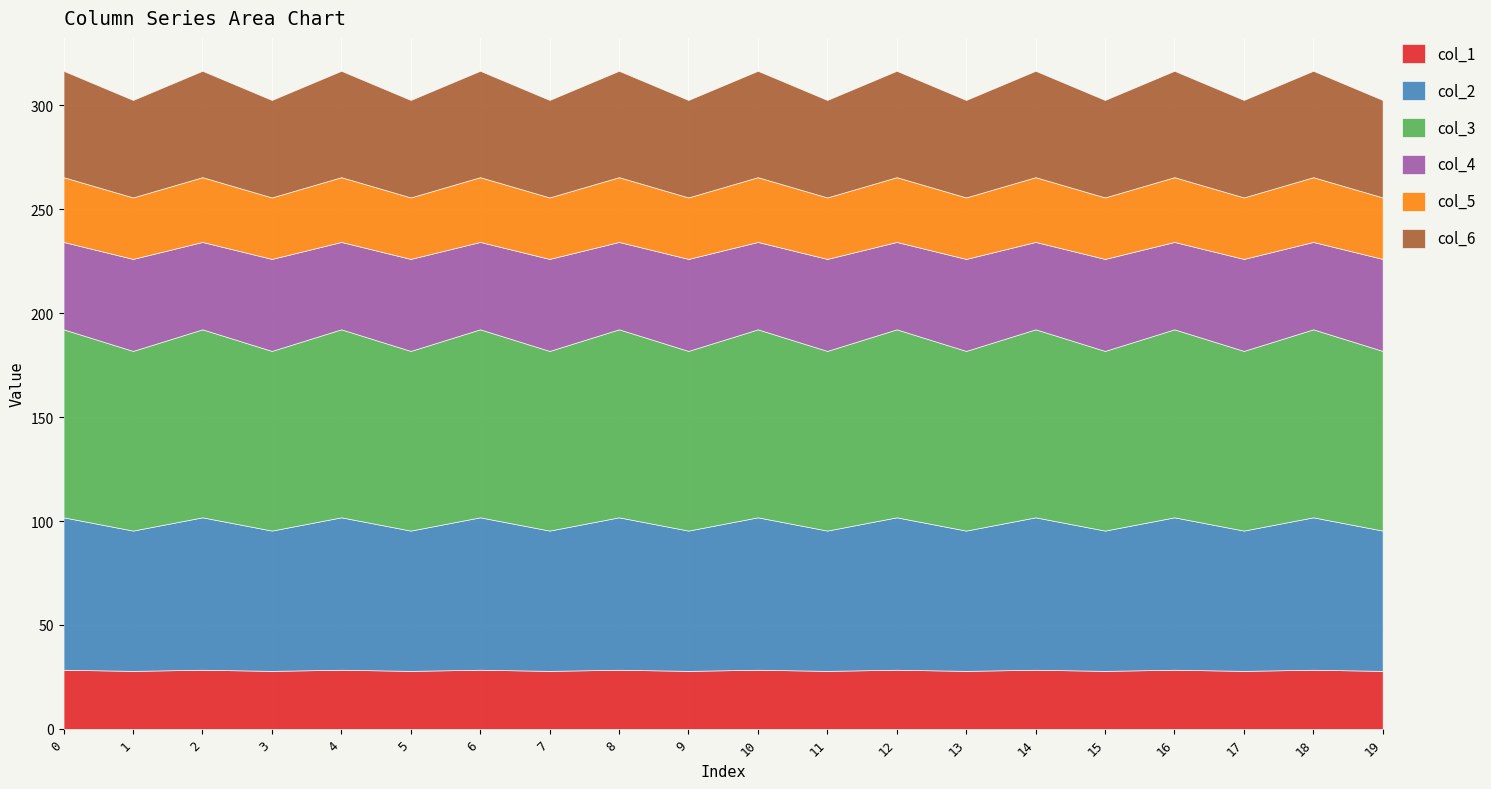

What are all the series names shown in the legend?

col_1, col_2, col_3, col_4, col_5, col_6